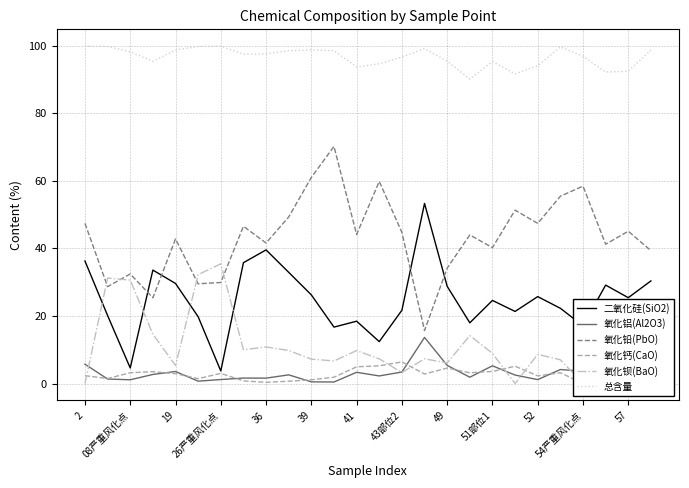

What is the maximum value for 氧化铅(PbO)?

70.2